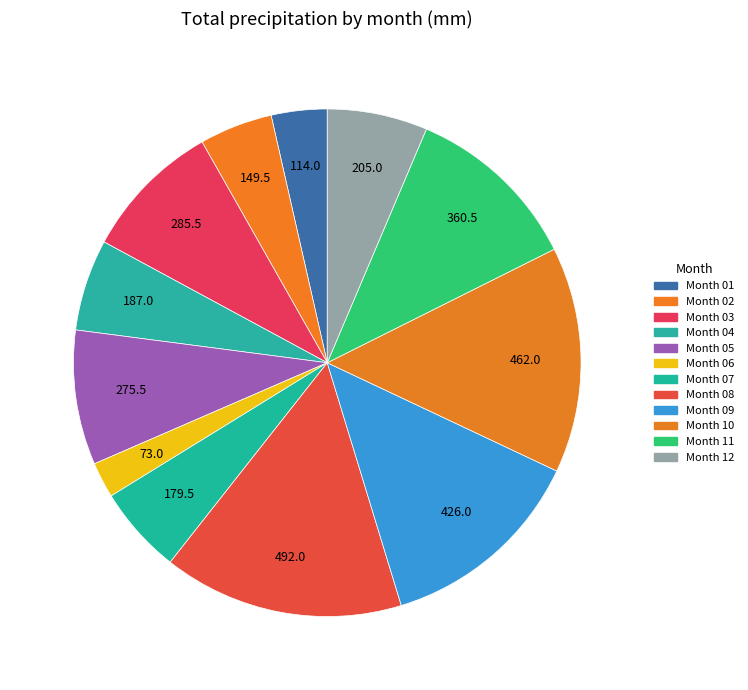

Count the number of slices in the pie.

12